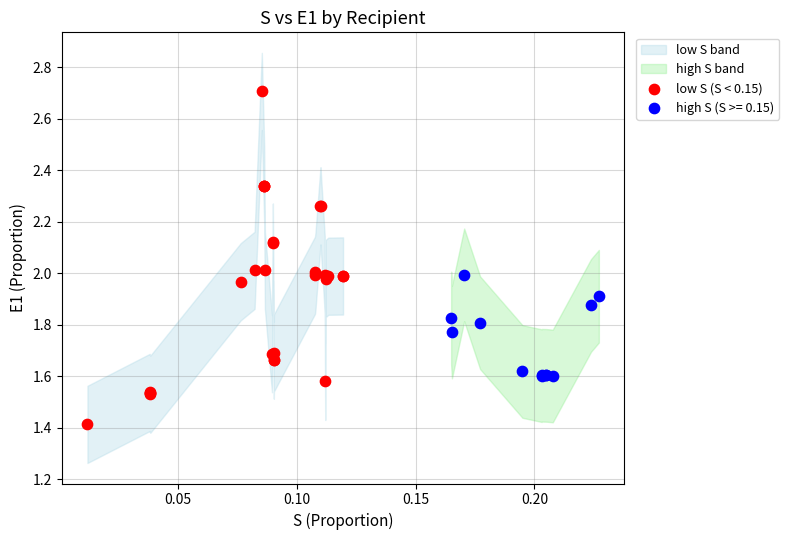

Which series reaches the minimum Y coordinate?

low S (S < 0.15)